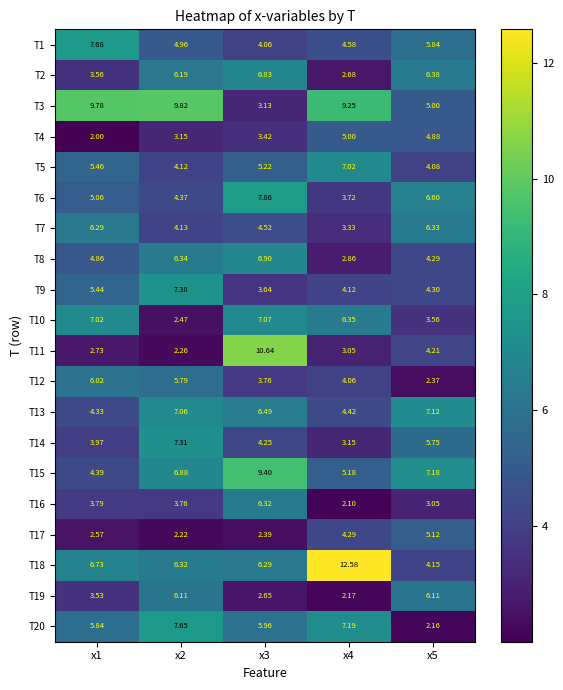

Is the value of T13 at x1 greater than the value of T19 at x2?

No